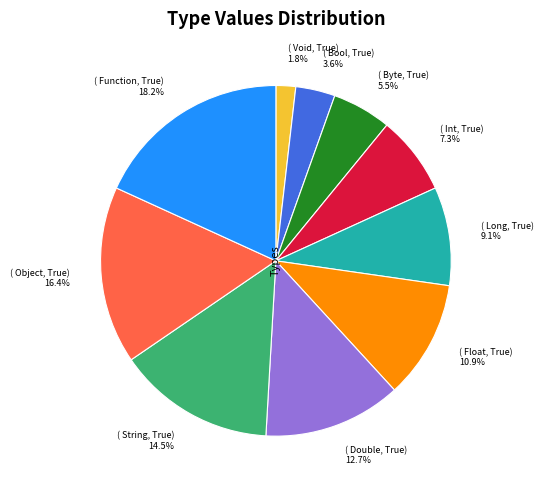

What is the ratio of the value at ( Long, True) 9.1% to the value at ( Float, True) 10.9%?

0.8